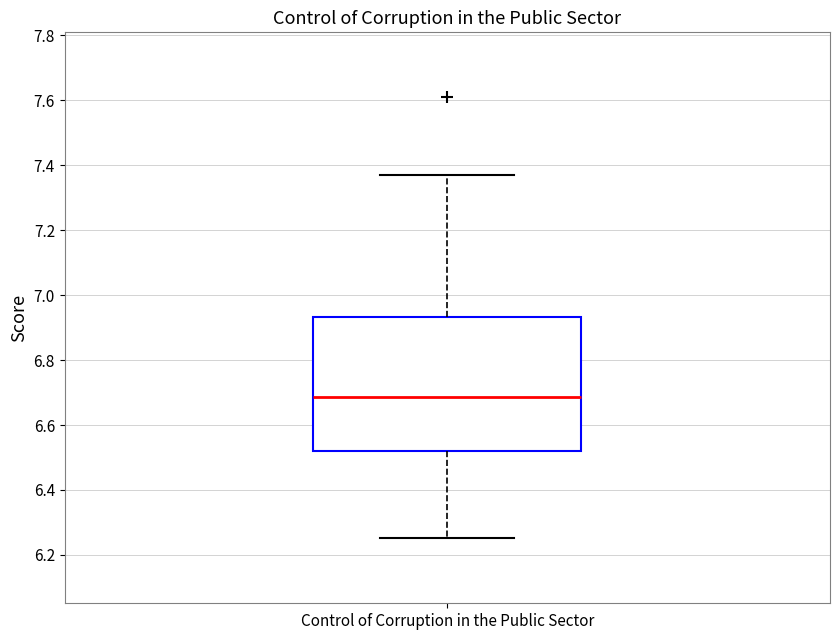

Where does the lower whisker of the box for Control of Corruption in the Public Sector end on the y-axis? The values are not printed on the chart, so give them approximately, as read against the axis.

6.26